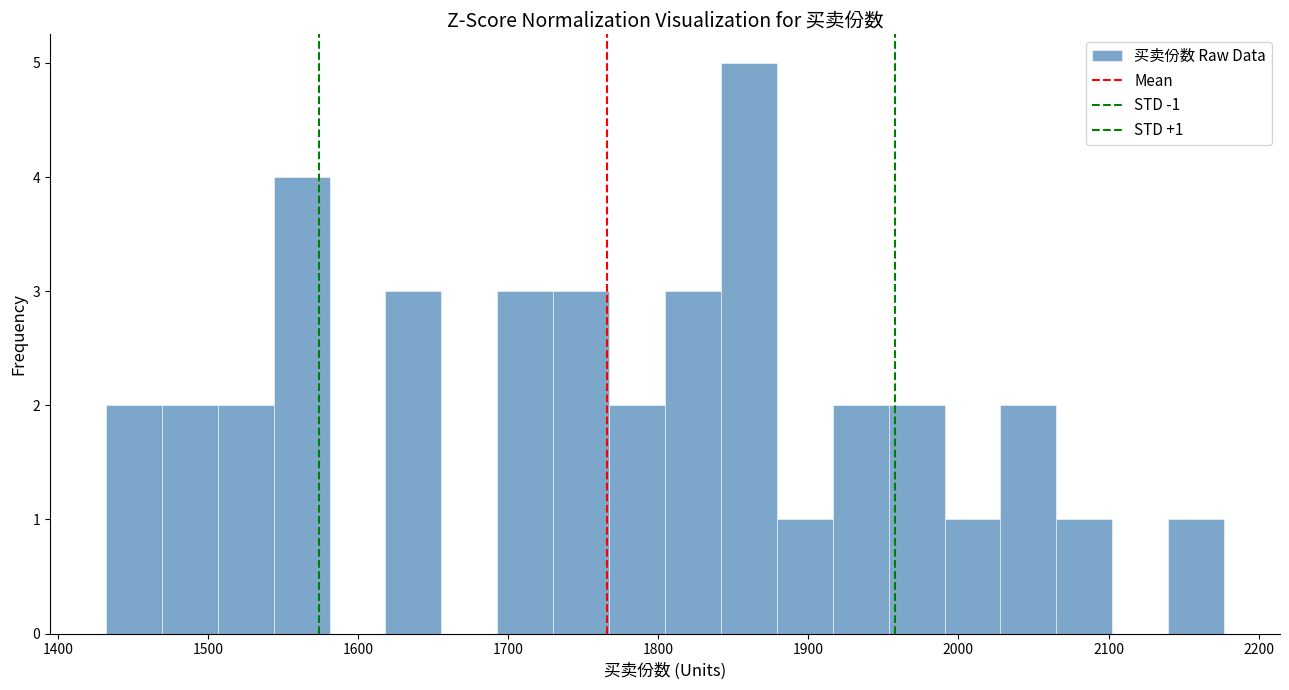

Read against the x-axis, roughly where is the centre of the tallest bar?

1860